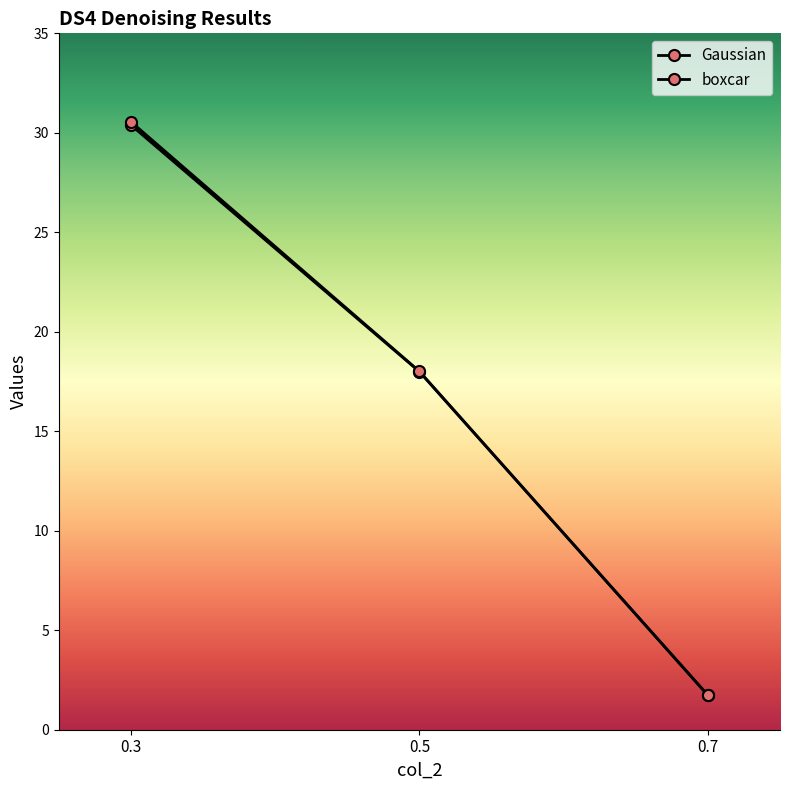

Does the chart display data point markers on the line(s)?

Yes